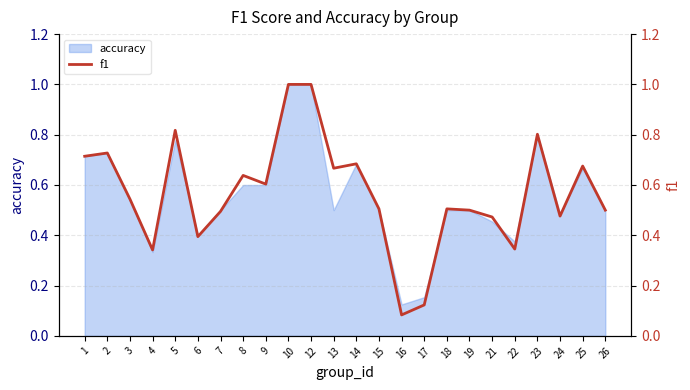

How many points are higher than both their immediate neighbors (excluding endpoints)?

7